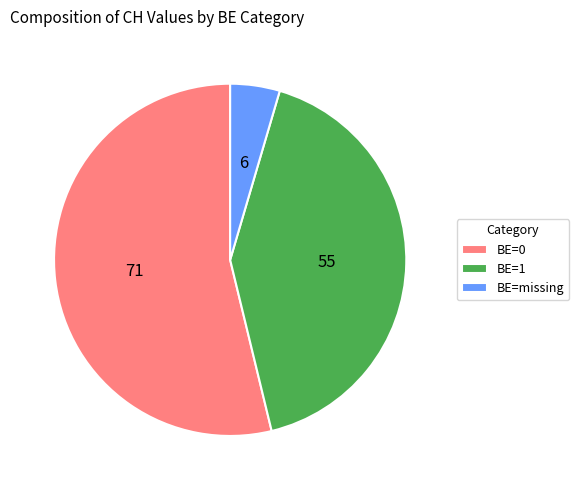

The BE=1 slice represents 30% of the pie. True or false?

False